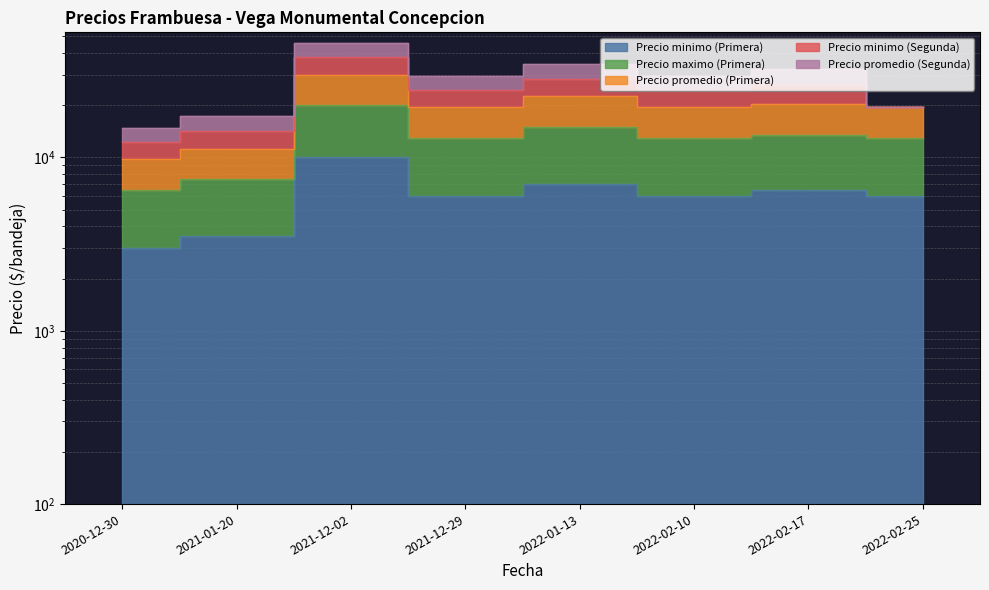

Is the value of Precio minimo (Primera) at 2020-12-30 greater than the value of Precio maximo (Primera) at 2022-02-25?

No